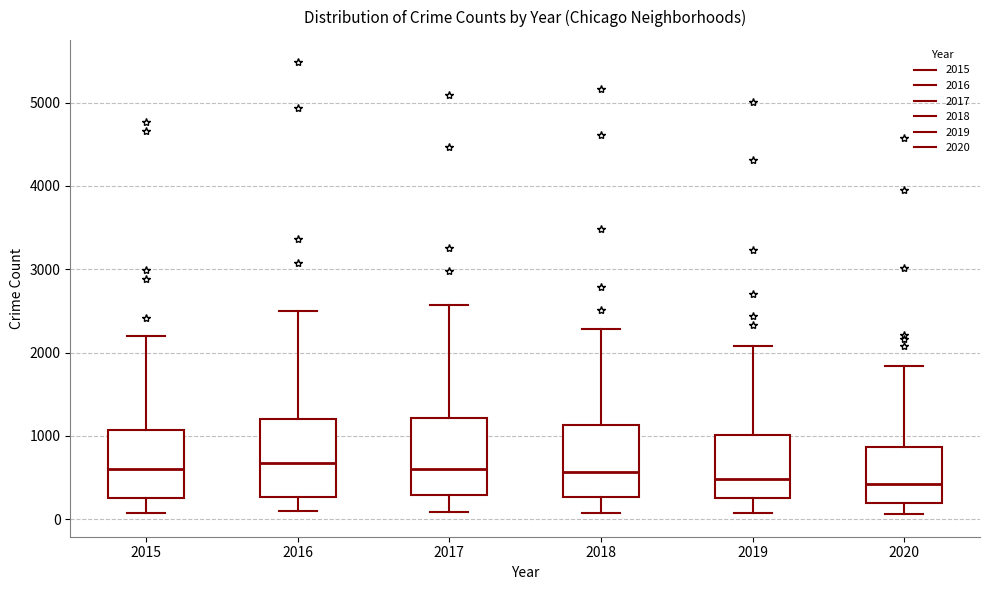

Reading left to right, read every box against the y-axis: the position of its median line, the range the box covers, and the ends of its whiskers. The values are not printed on the chart, so give them approximately, as read against the axis.

2015: median 600, box 300 to 1100, whiskers 100 to 2200
2016: median 700, box 300 to 1200, whiskers 100 to 2500
2017: median 600, box 300 to 1200, whiskers 100 to 2600
2018: median 600, box 300 to 1100, whiskers 100 to 2300
2019: median 500, box 300 to 1000, whiskers 100 to 2100
2020: median 400, box 200 to 900, whiskers 100 to 1800